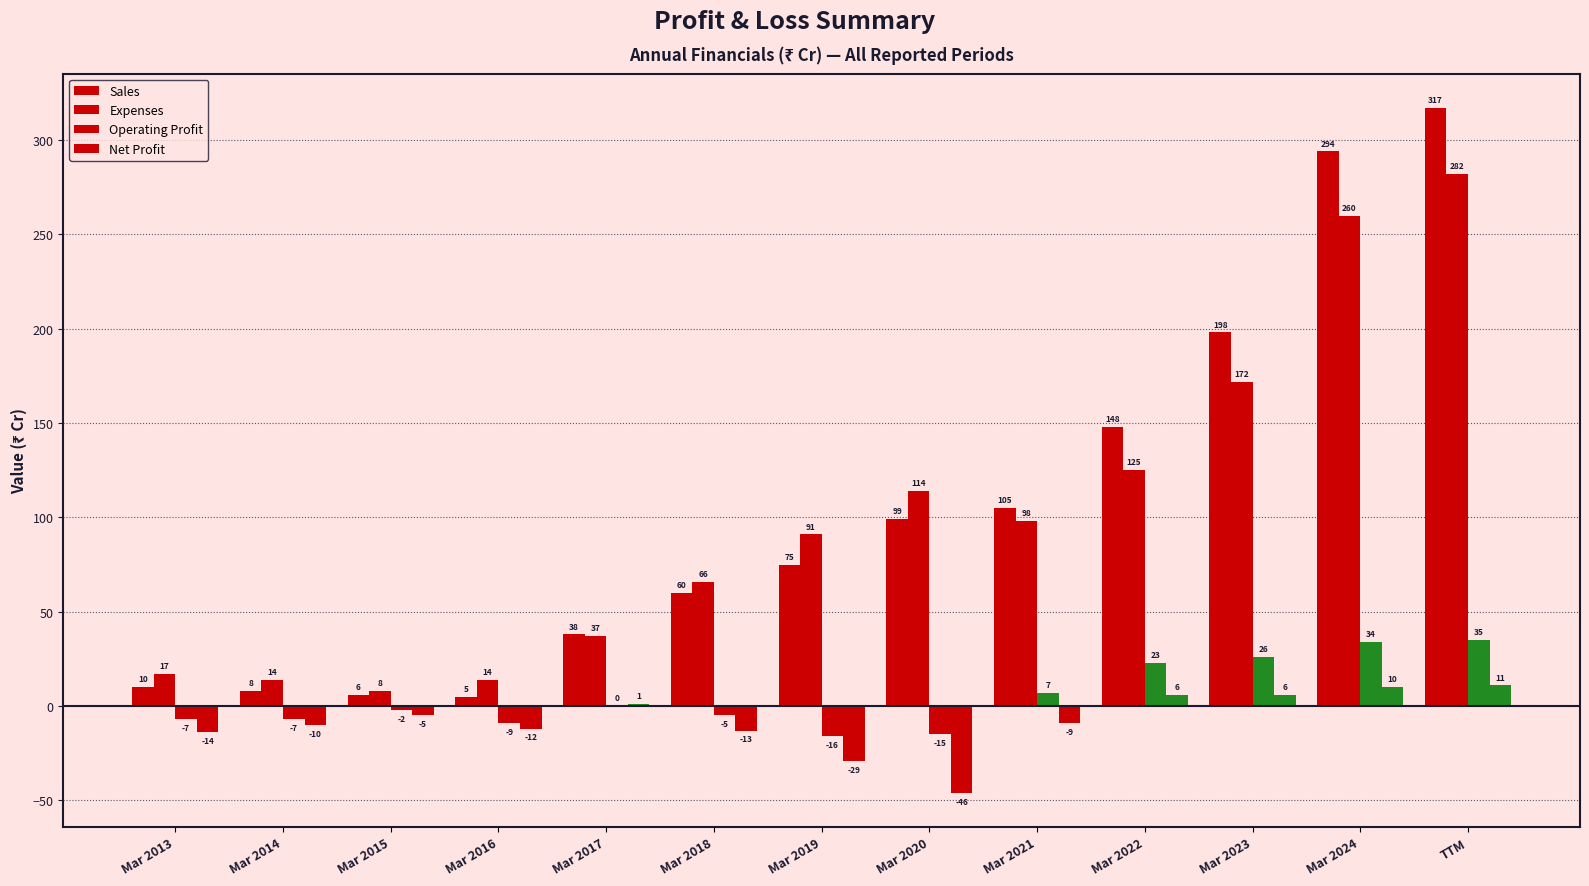

Count the number of data series in this chart.

4